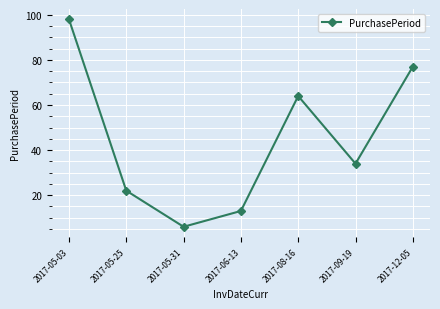

At which category does the data reach its first local valley?

2017-05-31